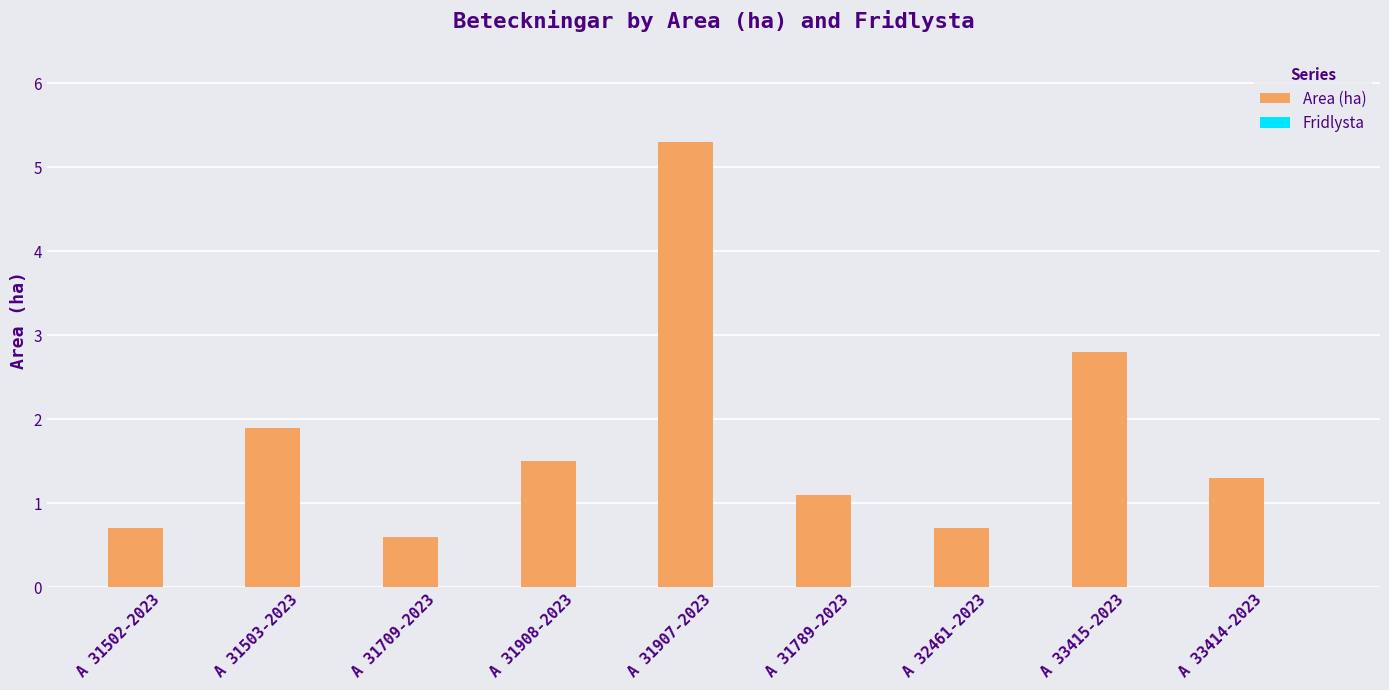

Reading right to left, transcribe all the data shown in this chart.

1.3	2.8	0.7	1.1	5.3	1.5	0.6	1.9	0.7